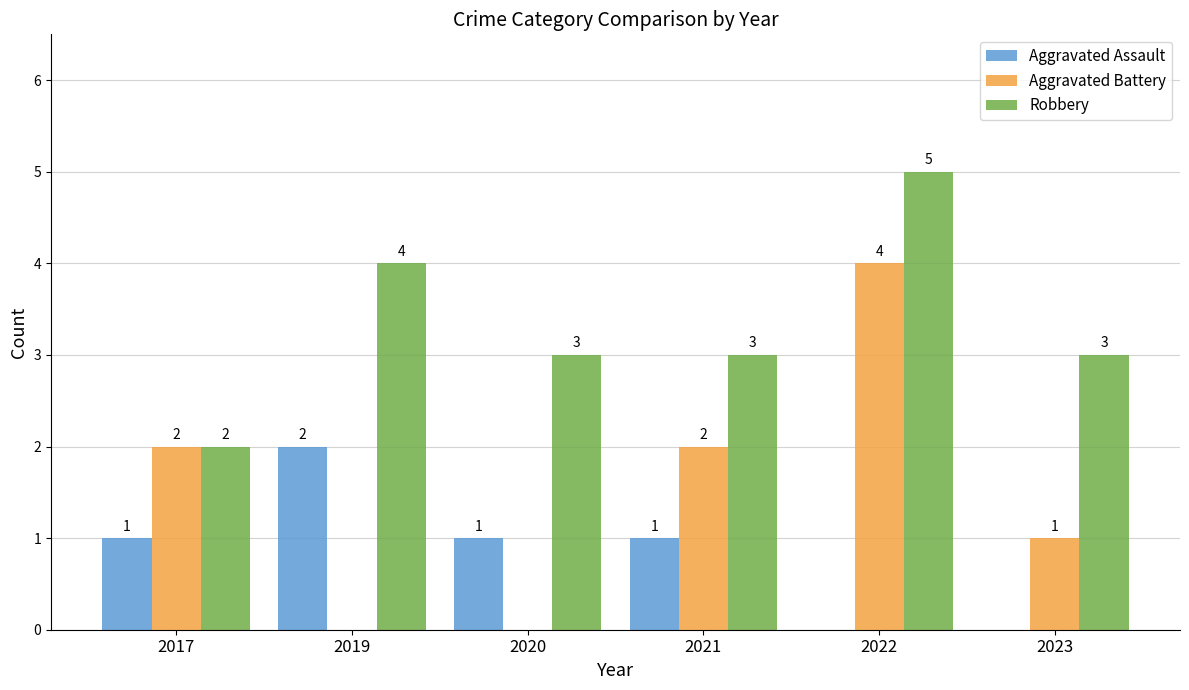

How many series are shown in this chart?

3